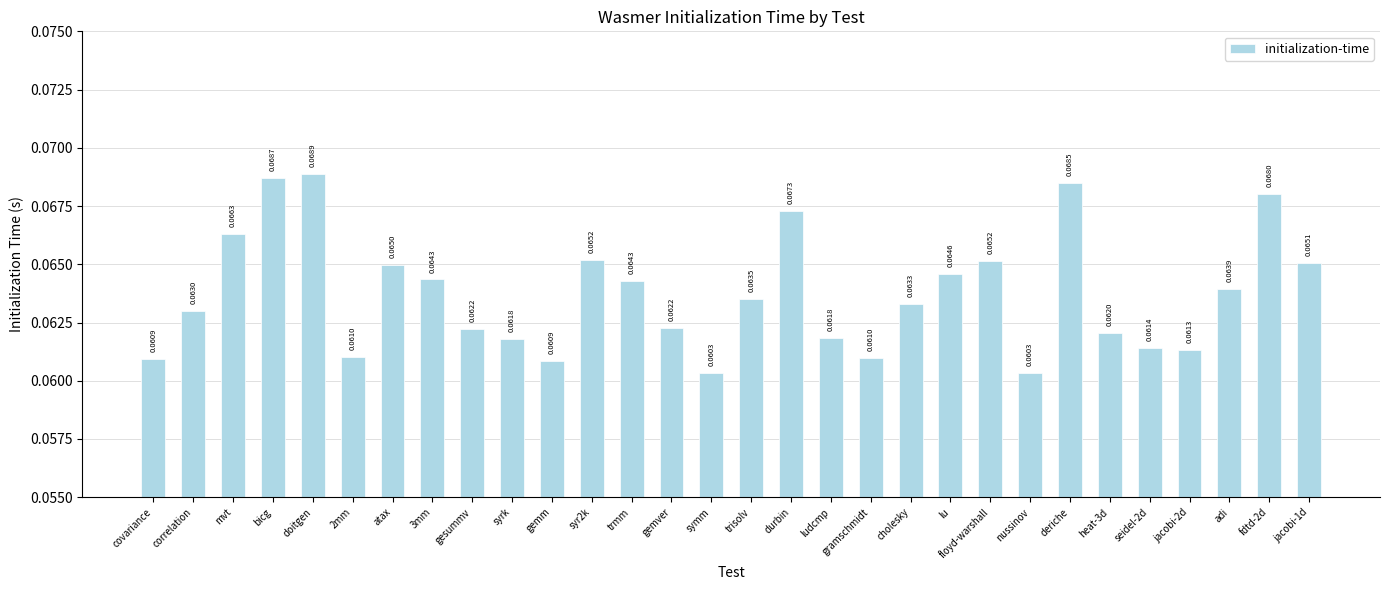

How many categories are shown in the chart?

30